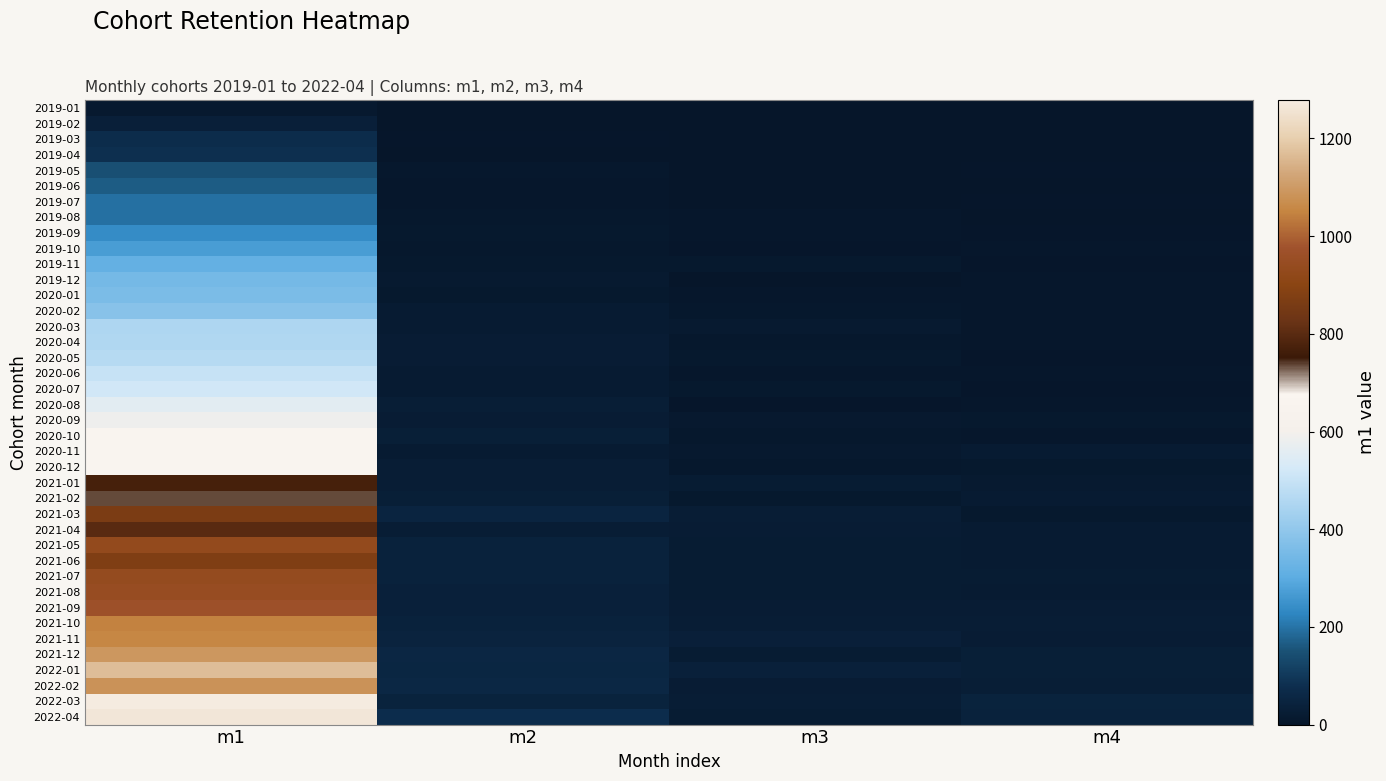

Reading right to left, what are all the values shown in this chart?

2019-01: m4=0	m3=0	m2=1	m1=14
2019-02: m4=2	m3=1	m2=0	m1=34
2019-03: m4=1	m3=0	m2=3	m1=74
2019-04: m4=1	m3=1	m2=2	m1=82
2019-05: m4=3	m3=1	m2=8	m1=145
2019-06: m4=2	m3=2	m2=6	m1=167
2019-07: m4=4	m3=1	m2=7	m1=196
2019-08: m4=2	m3=6	m2=8	m1=195
2019-09: m4=4	m3=5	m2=11	m1=239
2019-10: m4=5	m3=3	m2=9	m1=272
2019-11: m4=4	m3=10	m2=11	m1=316
2019-12: m4=5	m3=2	m2=15	m1=347
2020-01: m4=5	m3=7	m2=12	m1=358
2020-02: m4=7	m3=8	m2=18	m1=383
2020-03: m4=7	m3=16	m2=18	m1=453
2020-04: m4=5	m3=9	m2=24	m1=455
2020-05: m4=4	m3=12	m2=23	m1=469
2020-06: m4=7	m3=6	m2=19	m1=497
2020-07: m4=4	m3=11	m2=18	m1=518
2020-08: m4=6	m3=4	m2=29	m1=558
2020-09: m4=11	m3=13	m2=23	m1=586
2020-10: m4=7	m3=9	m2=30	m1=674
2020-11: m4=18	m3=14	m2=18	m1=673
2020-12: m4=11	m3=9	m2=25	m1=665
2021-01: m4=16	m3=20	m2=25	m1=769
2021-02: m4=18	m3=11	m2=32	m1=734
2021-03: m4=11	m3=26	m2=48	m1=865
2021-04: m4=19	m3=23	m2=27	m1=801
2021-05: m4=19	m3=20	m2=40	m1=933
2021-06: m4=18	m3=21	m2=41	m1=875
2021-07: m4=20	m3=22	m2=40	m1=937
2021-08: m4=19	m3=20	m2=37	m1=947
2021-09: m4=23	m3=24	m2=36	m1=968
2021-10: m4=27	m3=25	m2=41	m1=1046
2021-11: m4=24	m3=33	m2=46	m1=1055
2021-12: m4=31	m3=21	m2=56	m1=1093
2022-01: m4=30	m3=36	m2=54	m1=1169
2022-02: m4=29	m3=23	m2=58	m1=1081
2022-03: m4=44	m3=27	m2=44	m1=1278
2022-04: m4=42	m3=22	m2=76	m1=1265